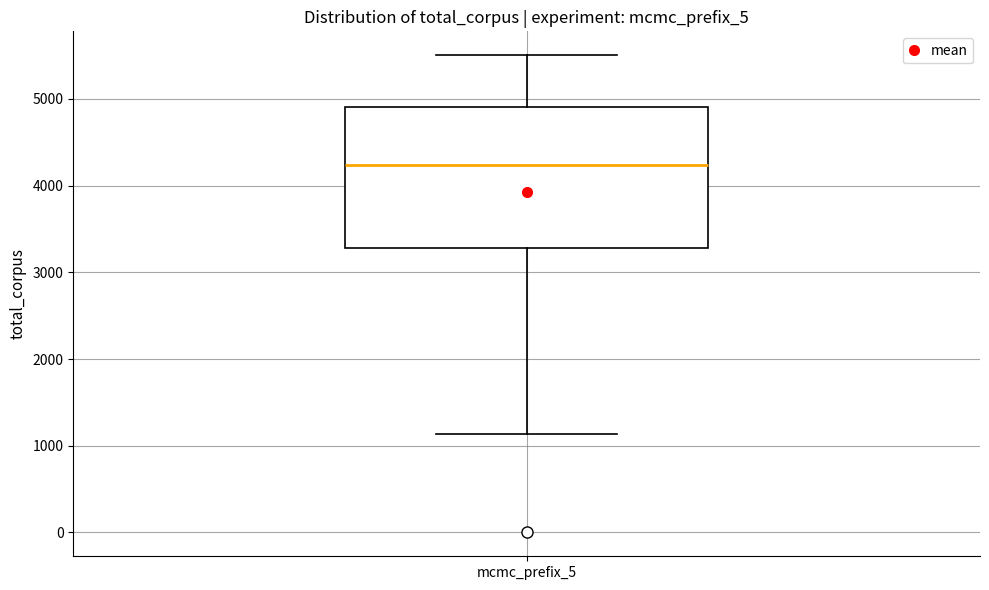

Transcribe this box plot: give where the median line is, the range the box spans, and where the two whiskers end, as read against the y-axis. The values are not printed on the chart, so give them approximately, as read against the axis.

median 4200, box 3300 to 4900, whiskers 1100 to 5500